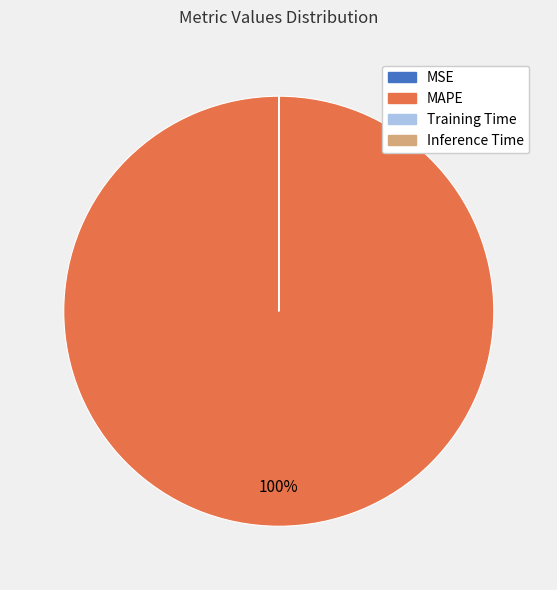

To the nearest percent, what is the average slice percentage?

25%